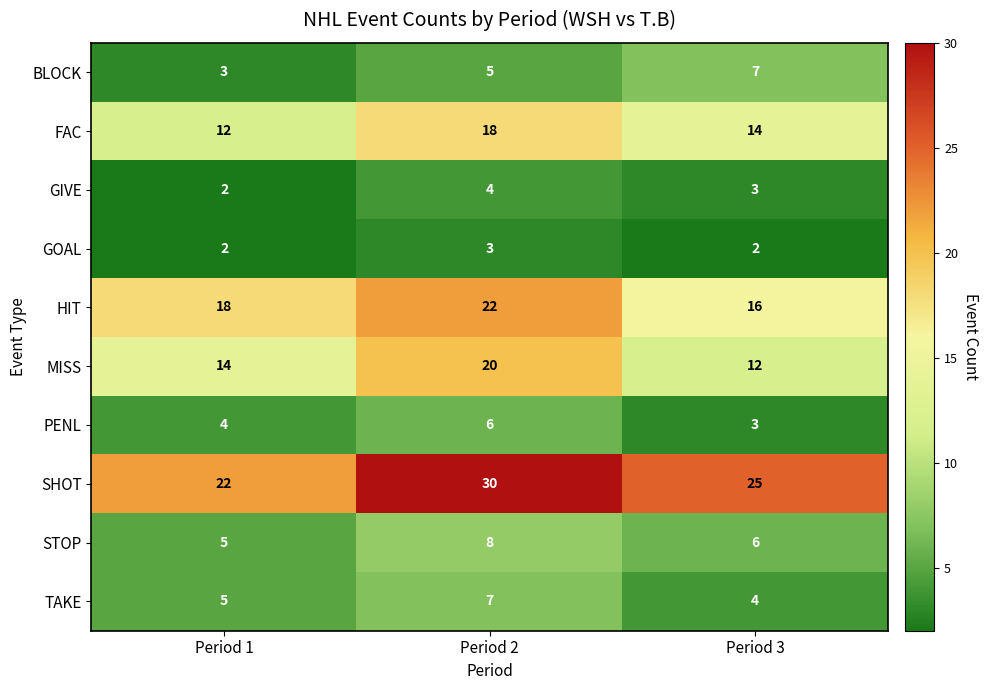

What is the sum of the GOAL values at Period 3 and Period 2?

5